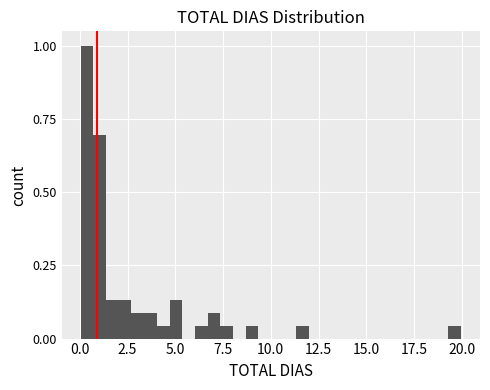

Read against the x-axis, roughly where is the centre of the tallest bar?

0.5